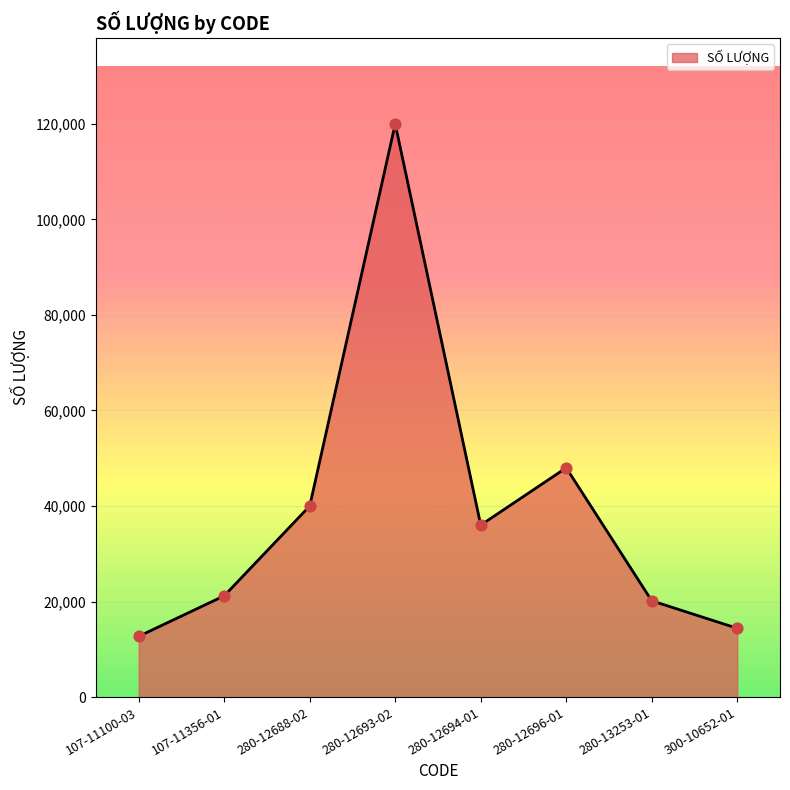

At which category is the sum across all series the highest?

280-12693-02